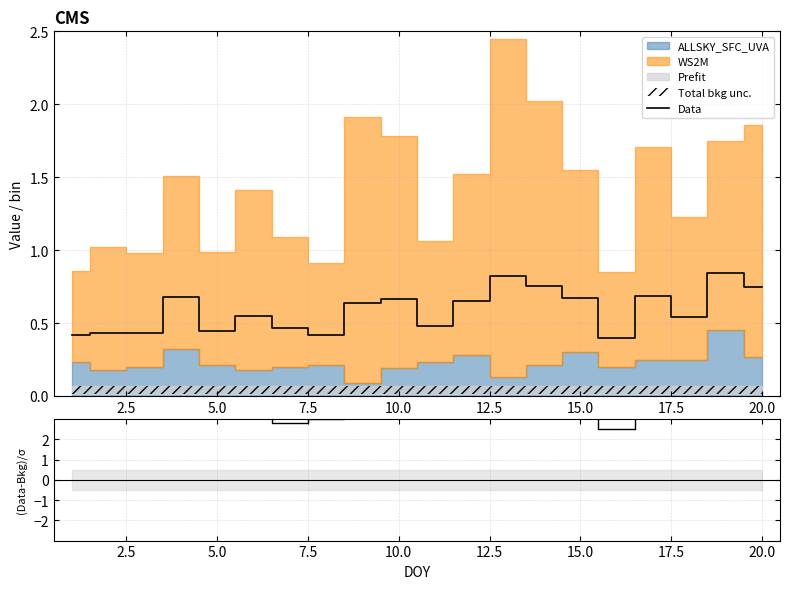

How many lines are shown in the chart?

2